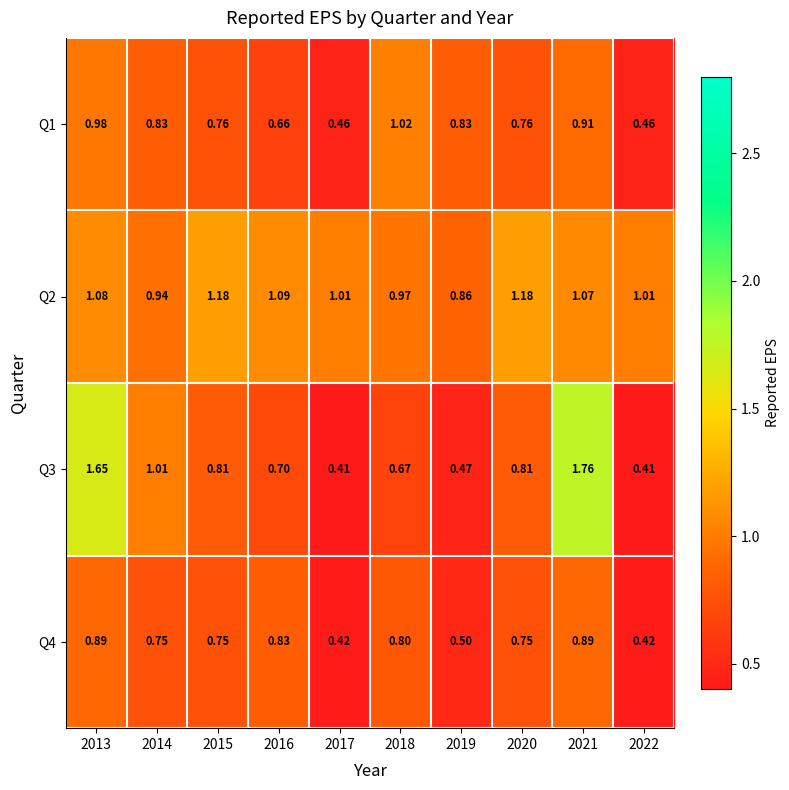

At how many categories does at least one series exceed 1?

9